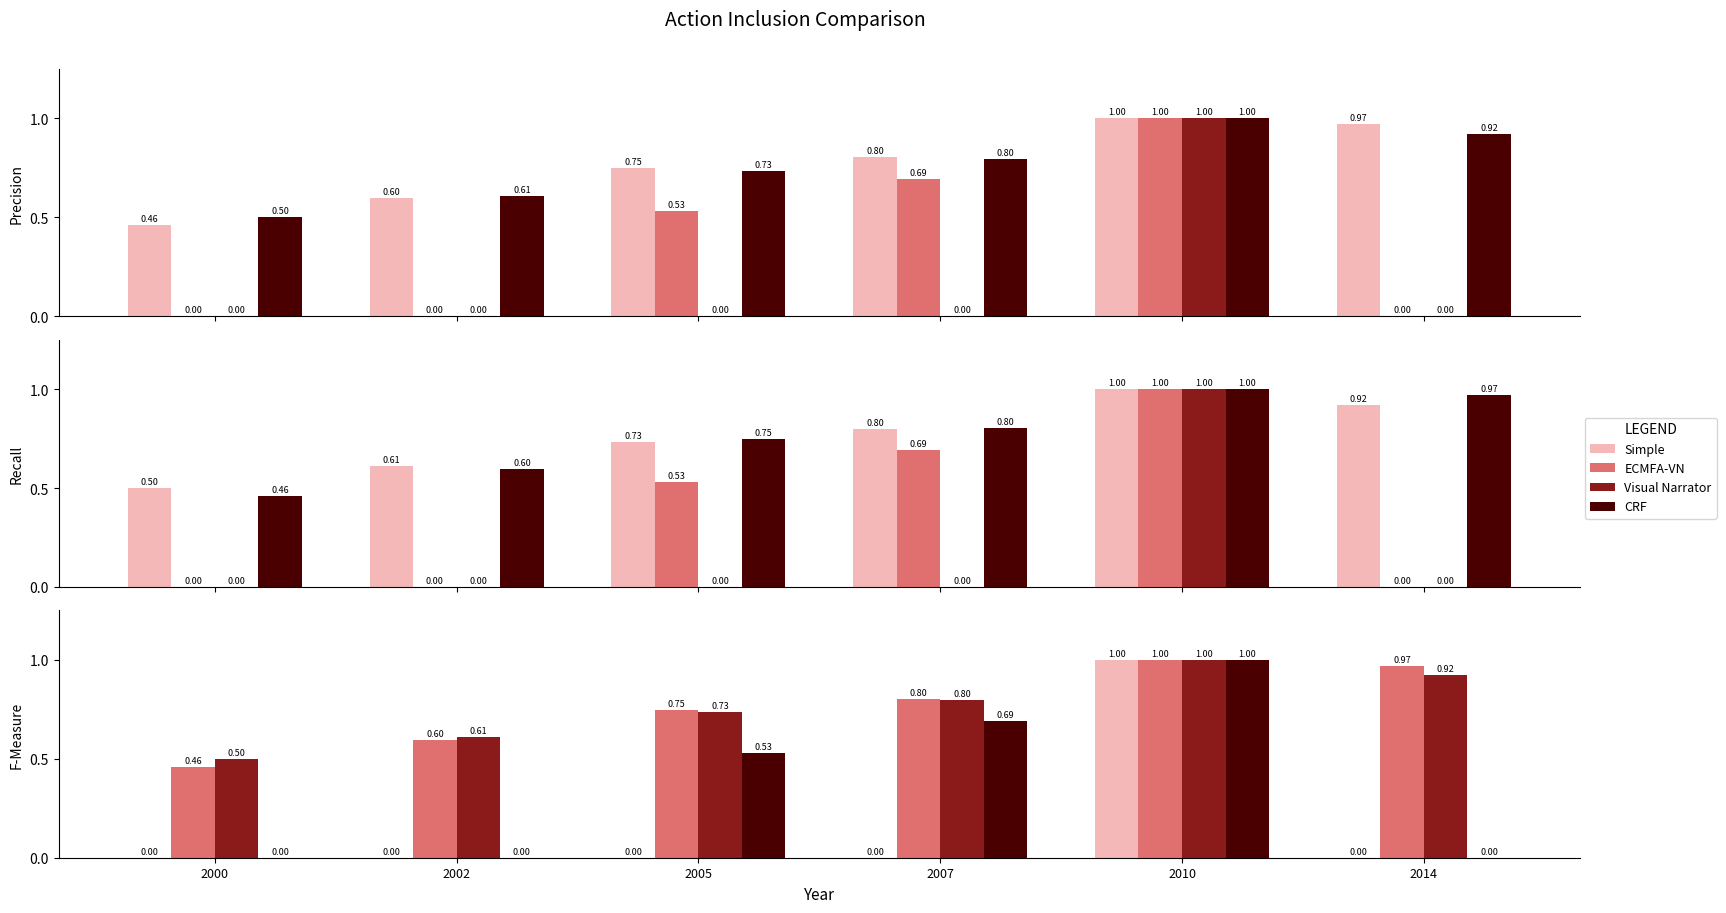

How many categories are shown in the chart?

6